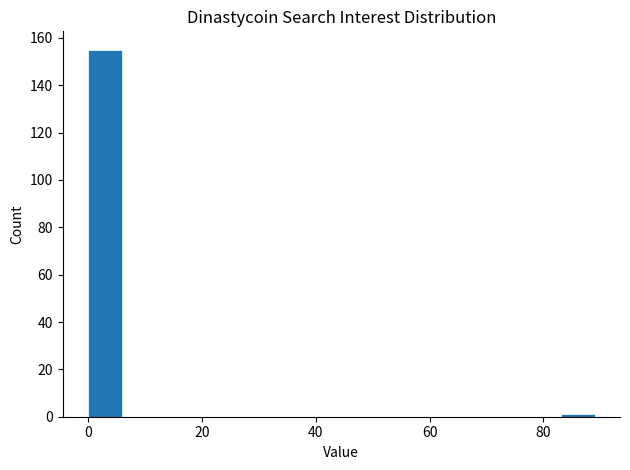

Around what value on the x-axis is the tallest bar? Give the approximate position of its centre, as read against the axis.

2